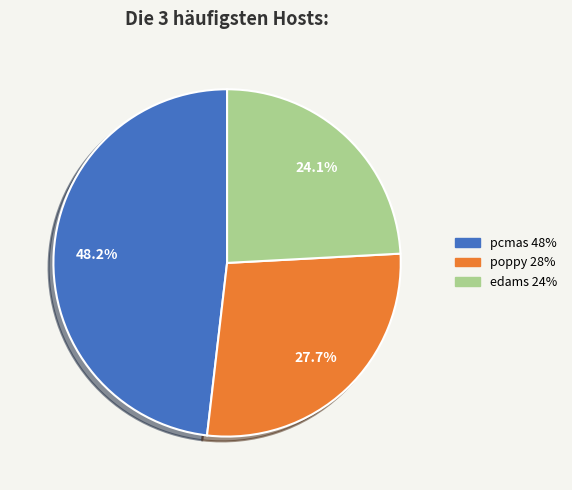

Is there a majority slice in this chart?

No